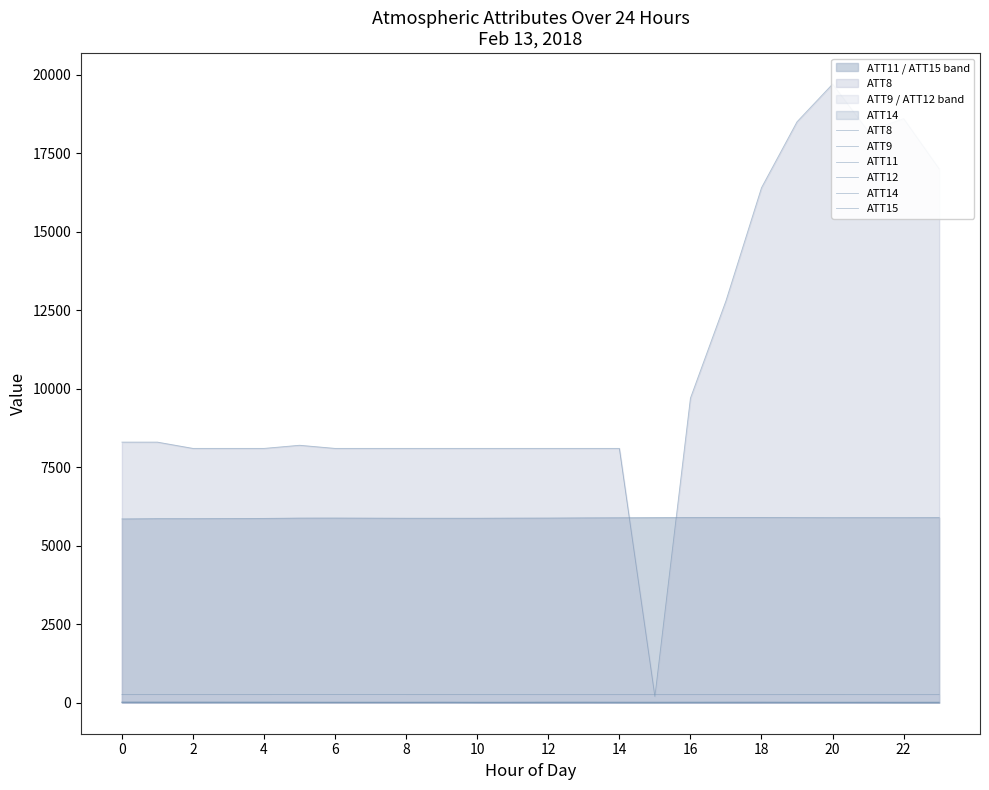

At which category does ATT9 reach its first local valley?

2